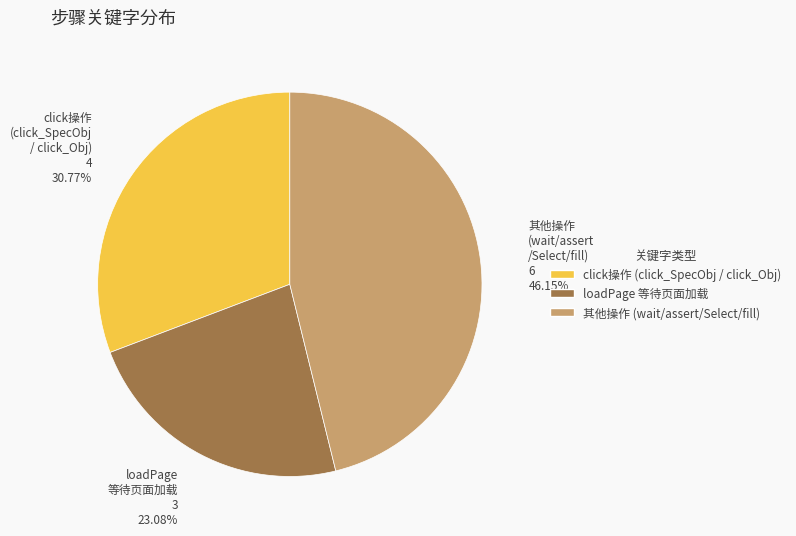

Which slice is the largest?

其他操作 (wait/assert/Select/fill)